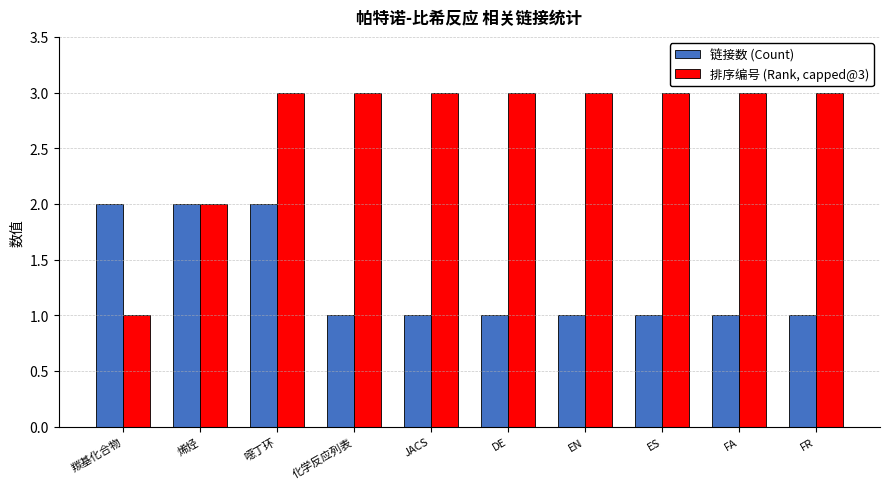

Is the value of 排序编号 (Rank, capped@3) at 烯烃 greater than the value of 链接数 (Count) at FR?

Yes